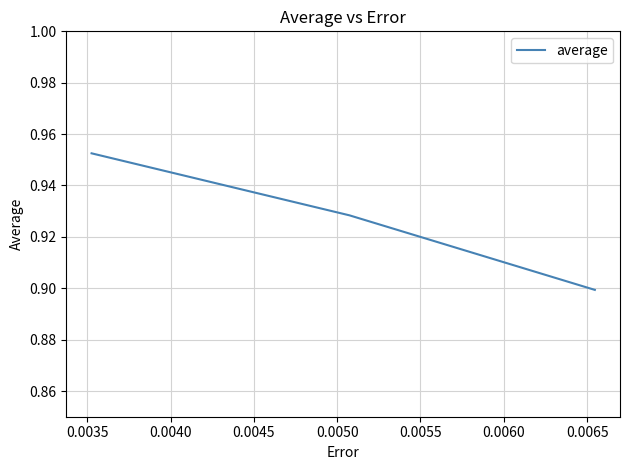

What is the sum of all values?

2.8